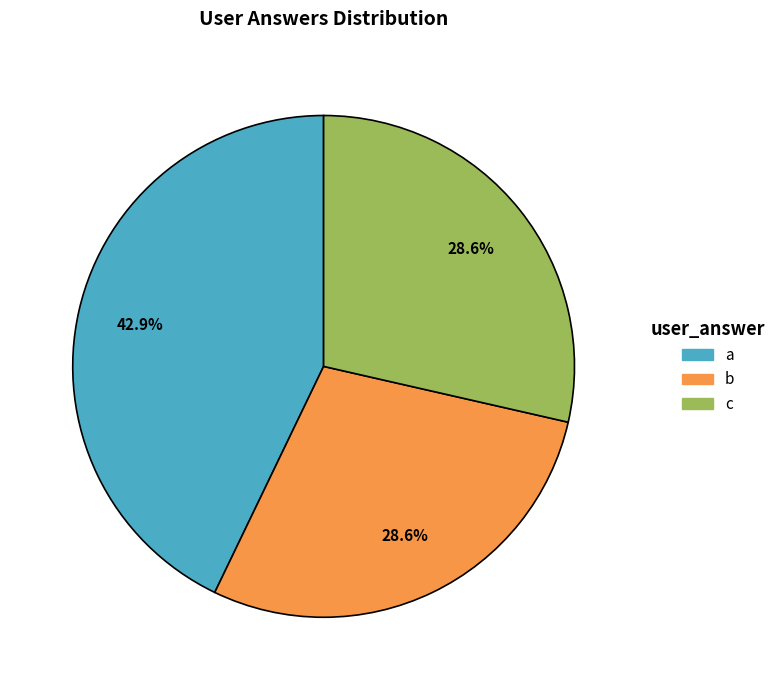

Does any single category account for the majority?

No